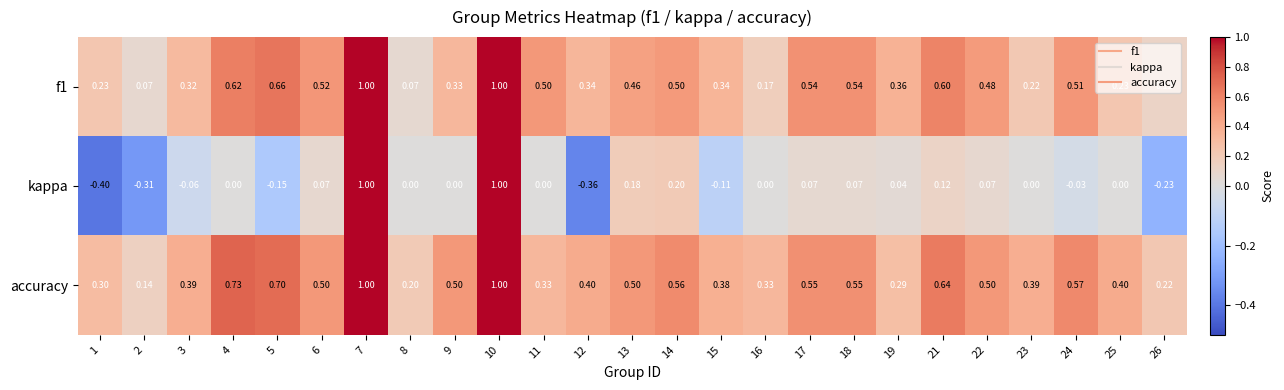

Which series has the largest range (max minus min)?

kappa